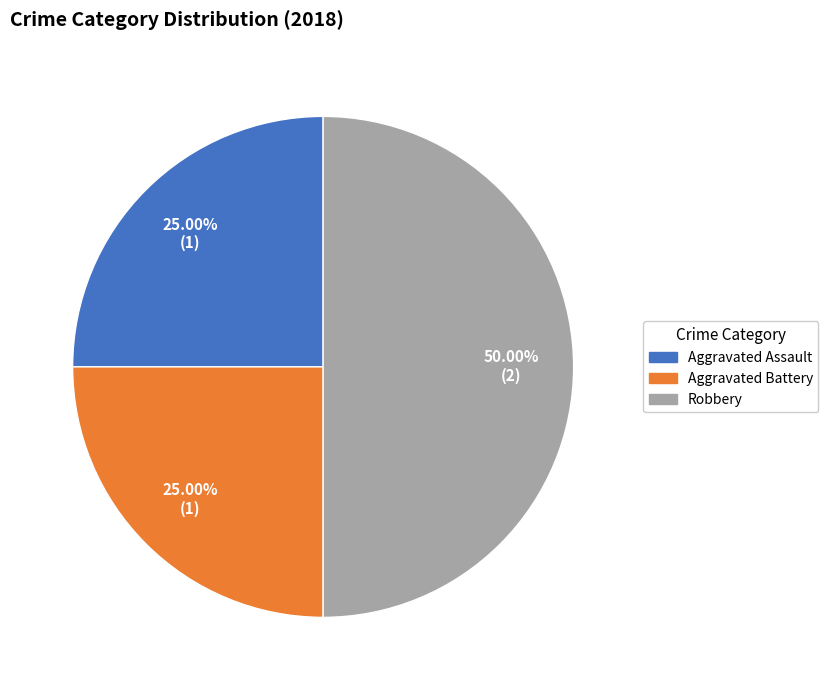

How many segments does this pie chart have?

3